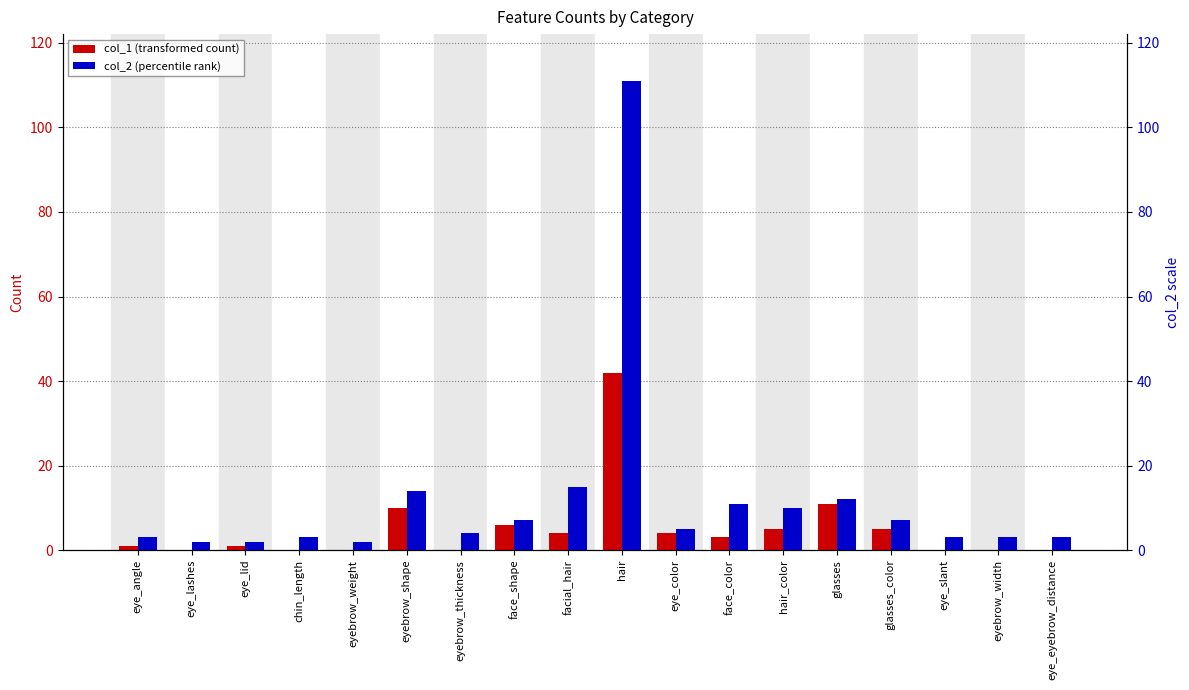

What is the label of the 4th bar from the right?

glasses_color